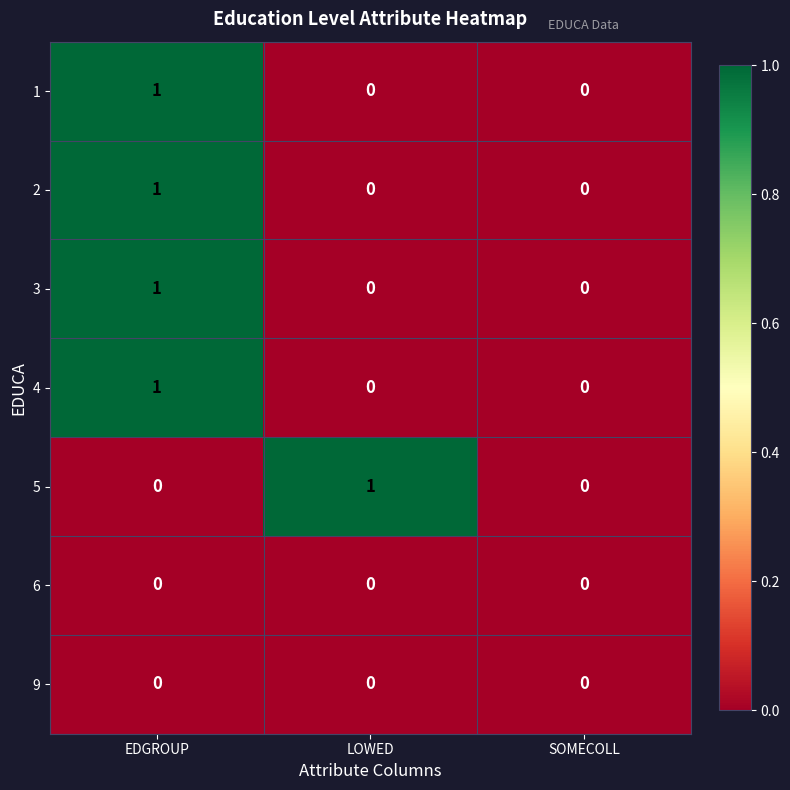

How many 1 values are between 0 and 1?

3